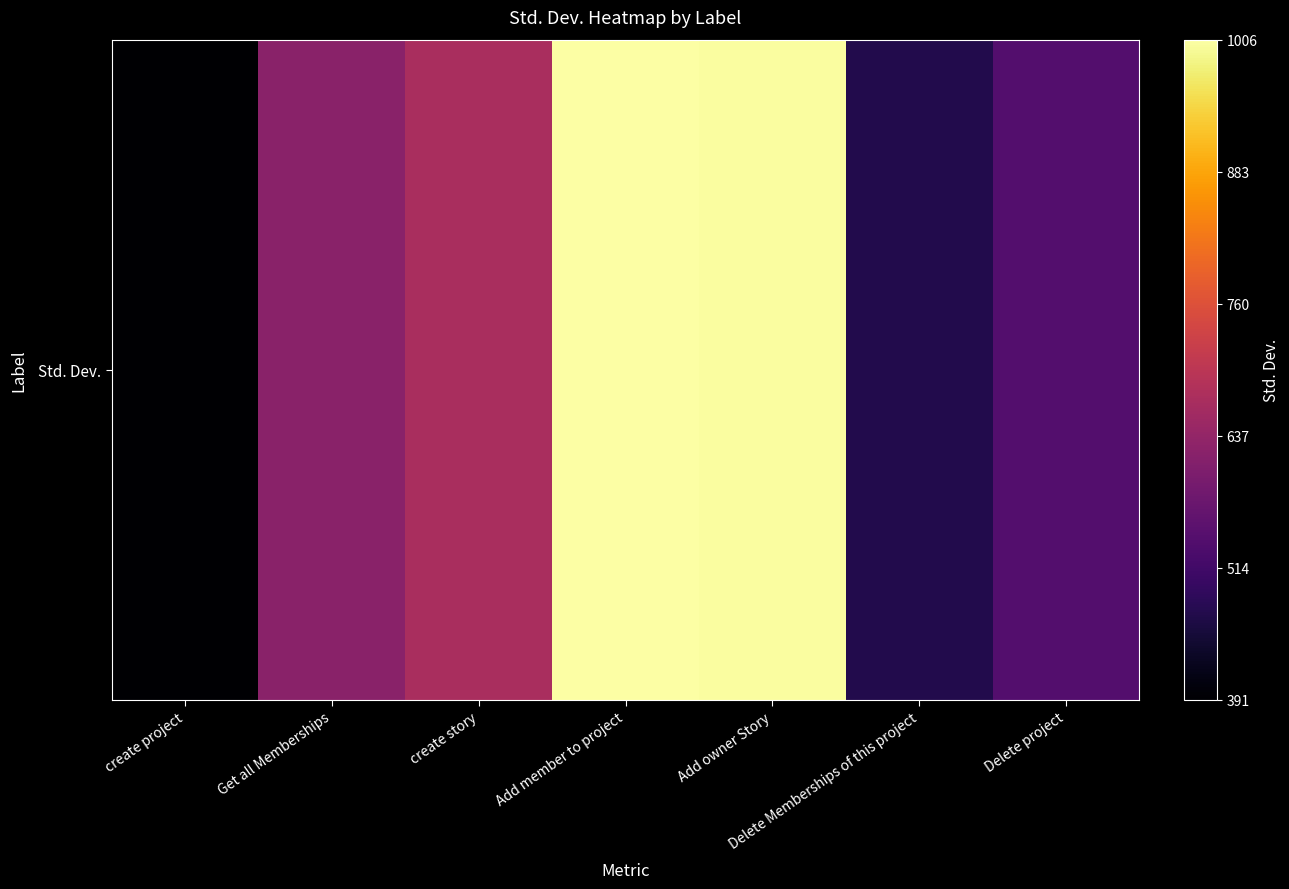

Rank the categories by value from highest to lowest.

Add member to project, Add owner Story, create story, Get all Memberships, Delete project, Delete Memberships of this project, create project